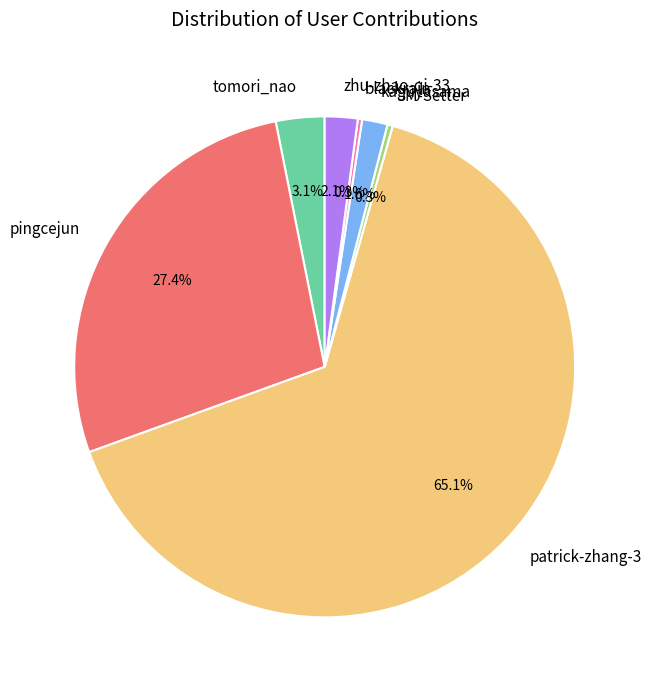

What portion of the pie excludes kaguyasama?

98.4%